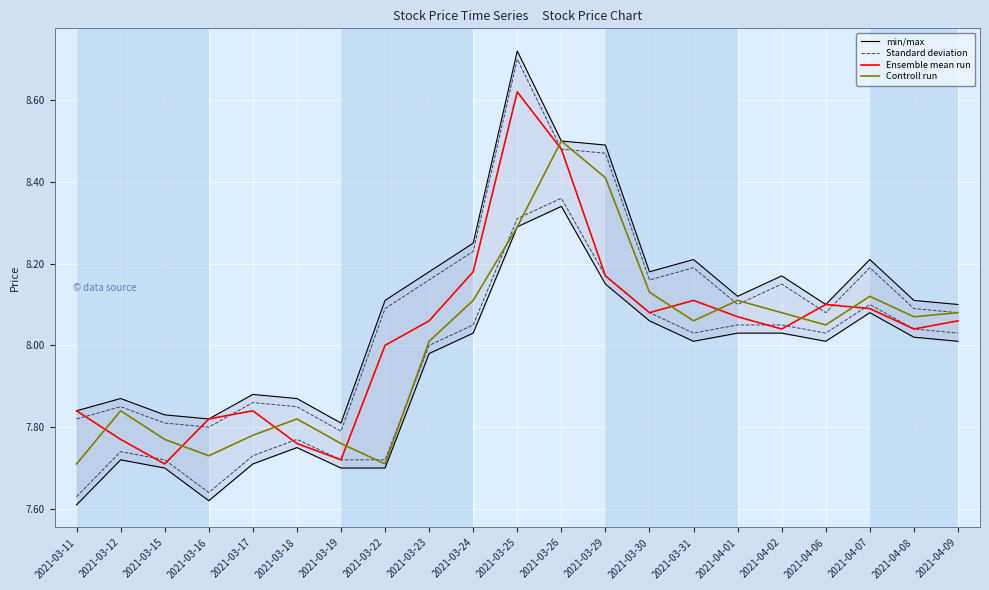

The value of Controll run at 2021-03-31 is 2.4. True or false?

False